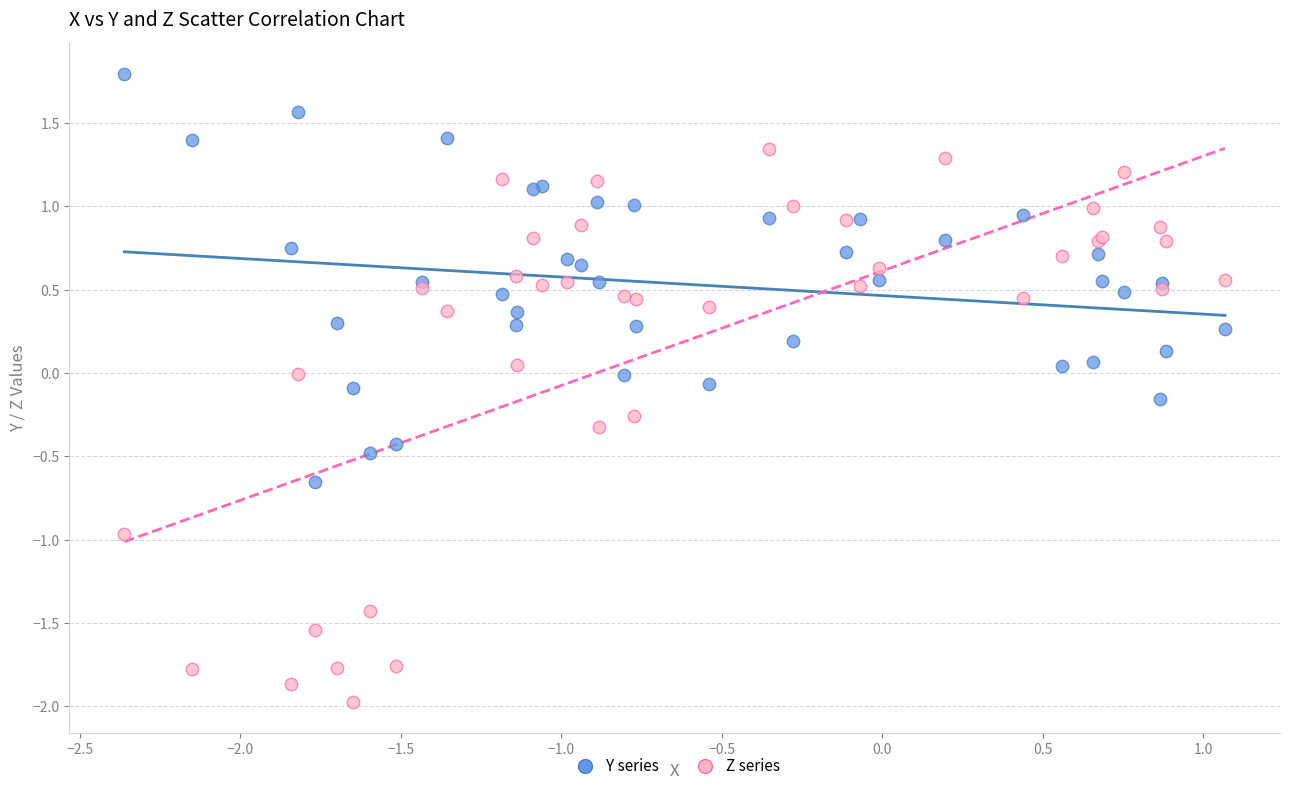

Which series has the largest Y range (max minus min)?

Z series